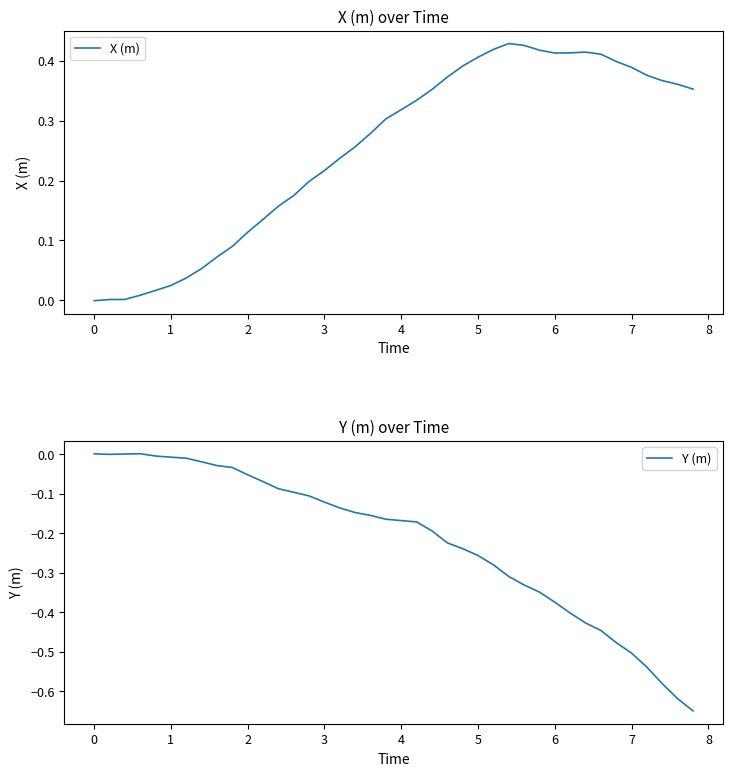

Rank the series by their maximum value, from lowest to highest.

Y (m), X (m)